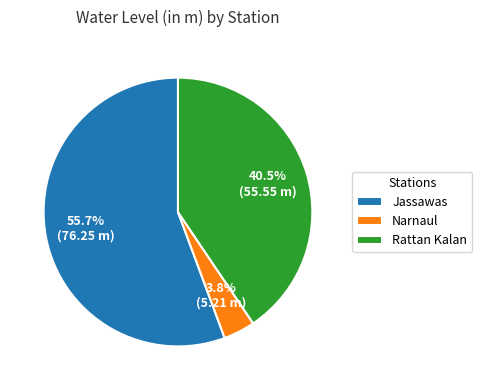

Rank the categories by value from highest to lowest.

Jassawas, Rattan Kalan, Narnaul